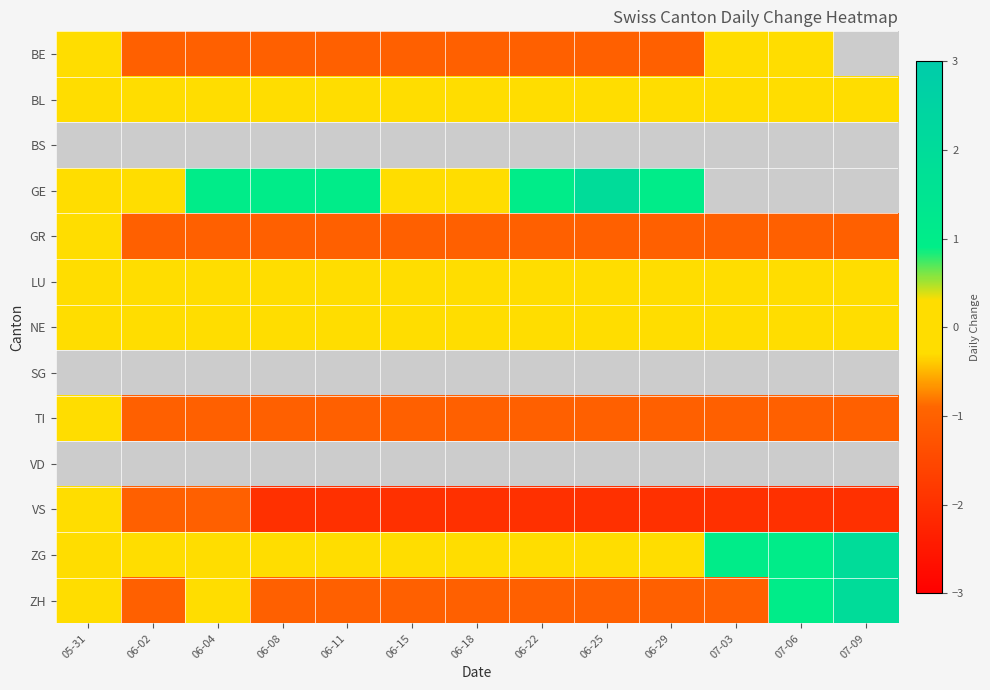

How many positive values does the ZG series have?

3